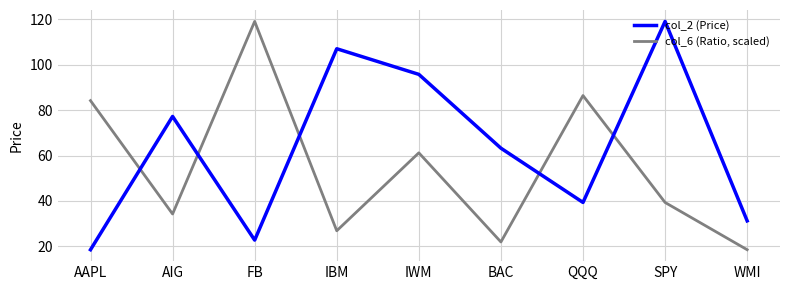

What position from the left is QQQ?

7